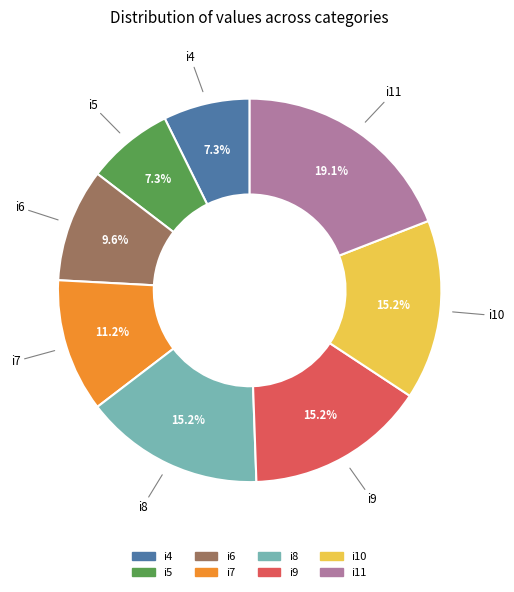

What portion of the pie excludes i7?

88.8%